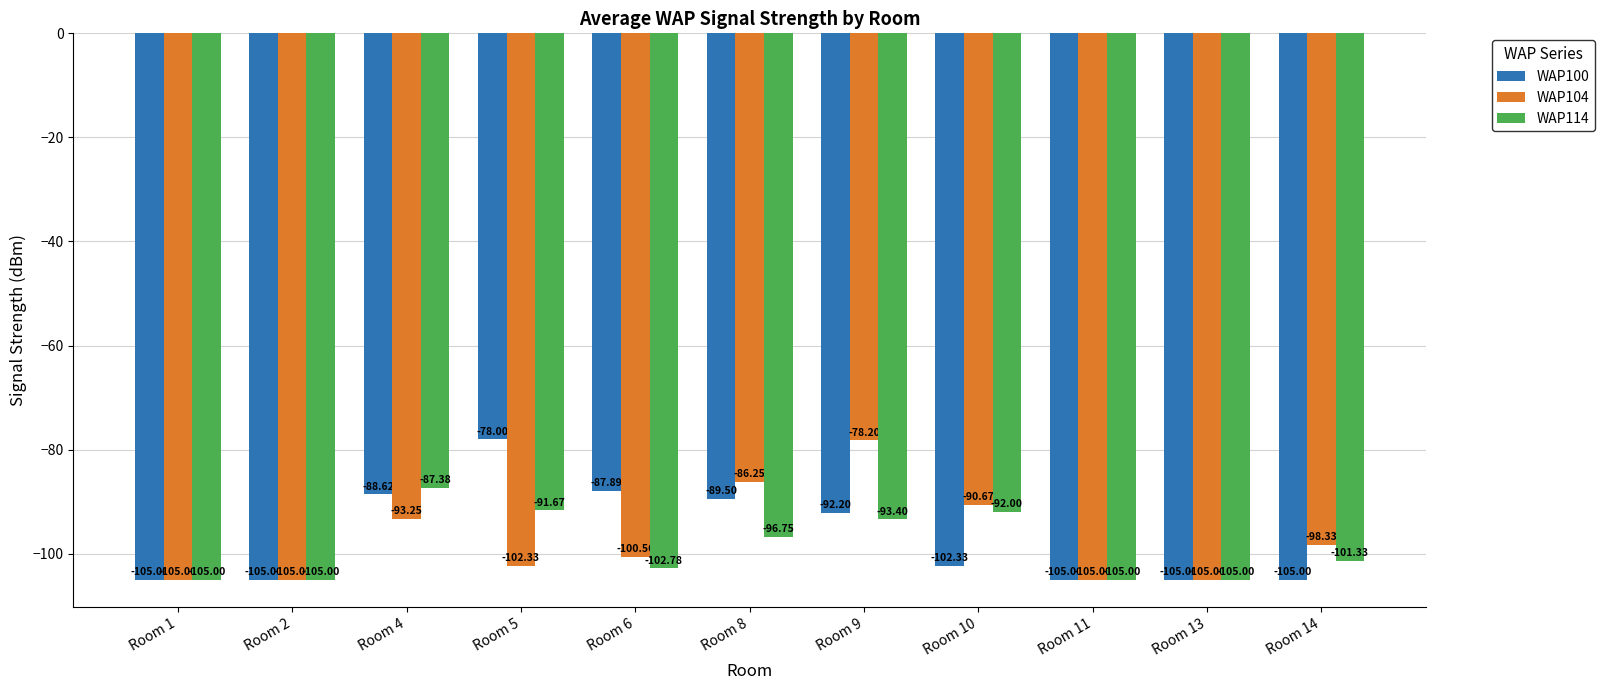

What is the difference between the WAP104 values at Room 10 and Room 11?

14.3